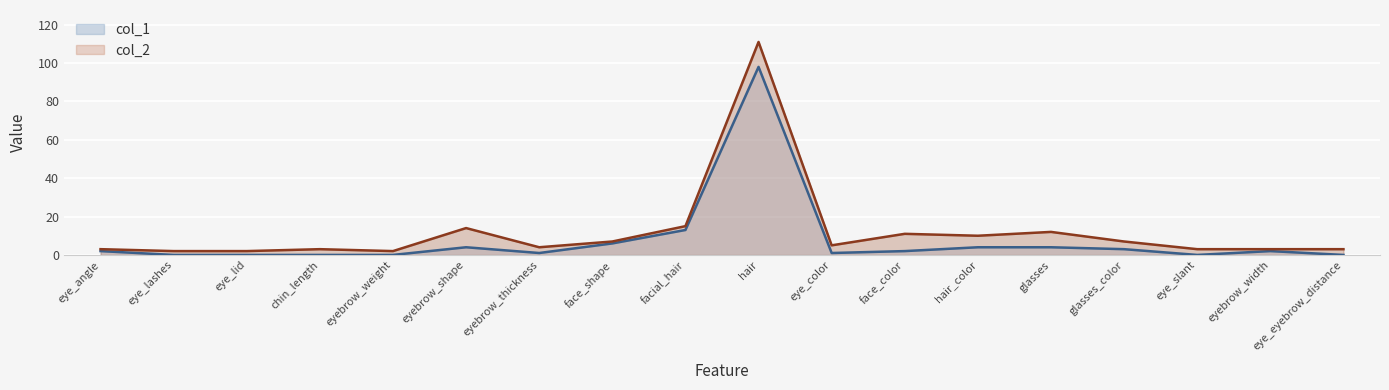

How many data points in col_1 are above 2?

7